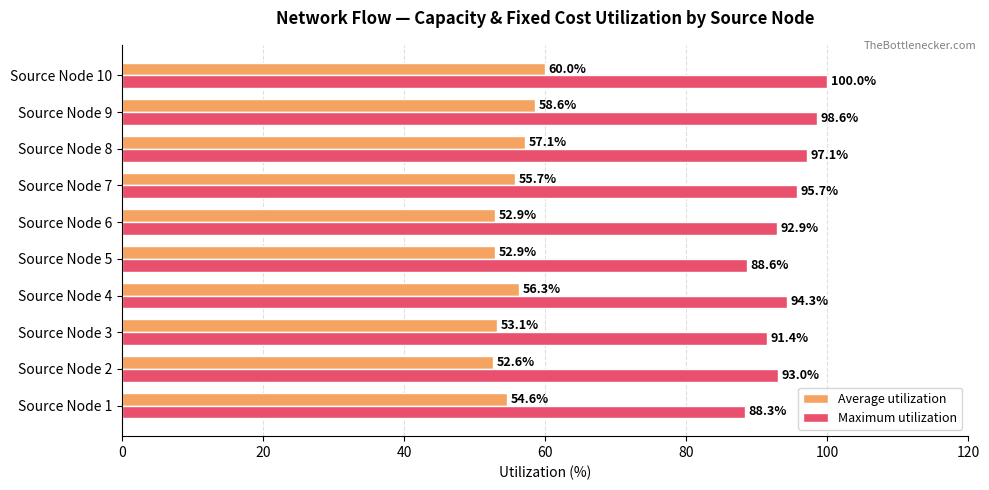

What is the sum of all Average utilization values?

553.7